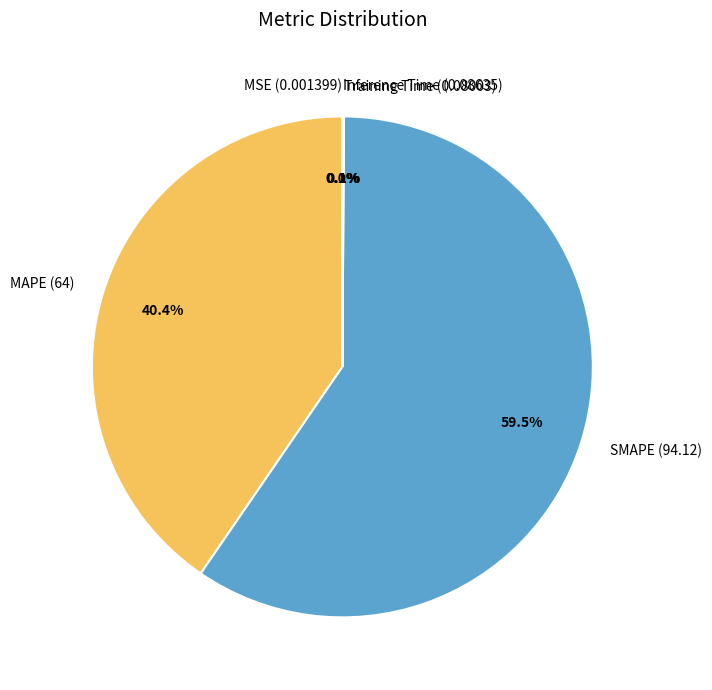

To the nearest percent, what is the difference between the largest and smallest slice percentages?

59%